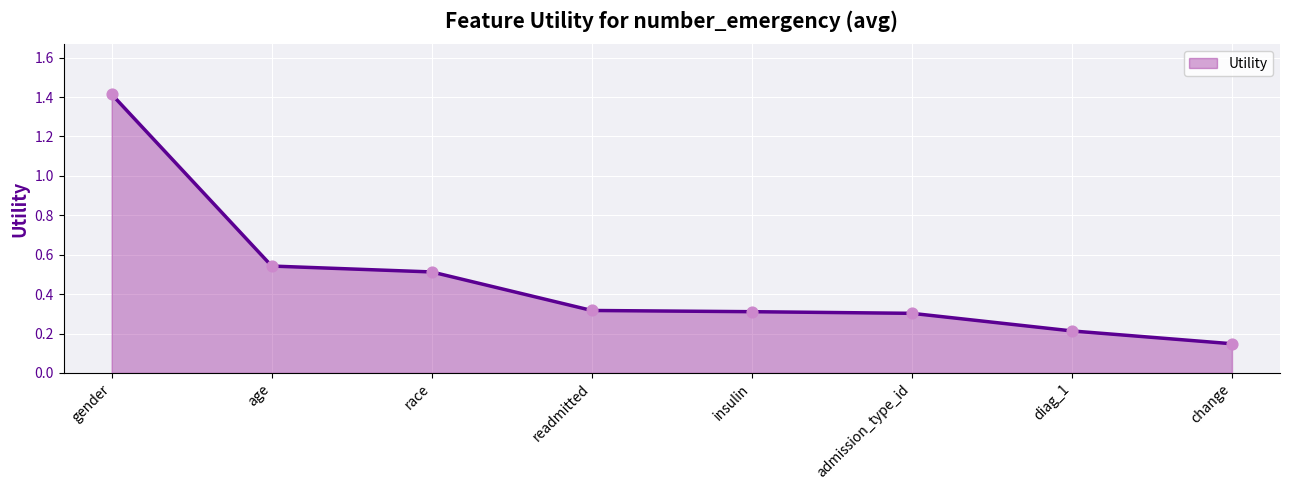

Which has a higher value, readmitted or age?

age